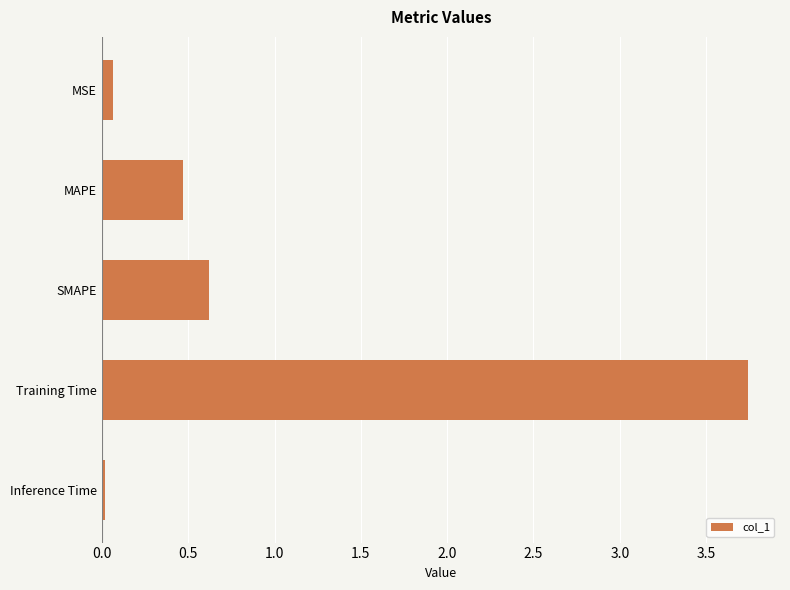

Rank the categories by value from highest to lowest.

Training Time, SMAPE, MAPE, MSE, Inference Time